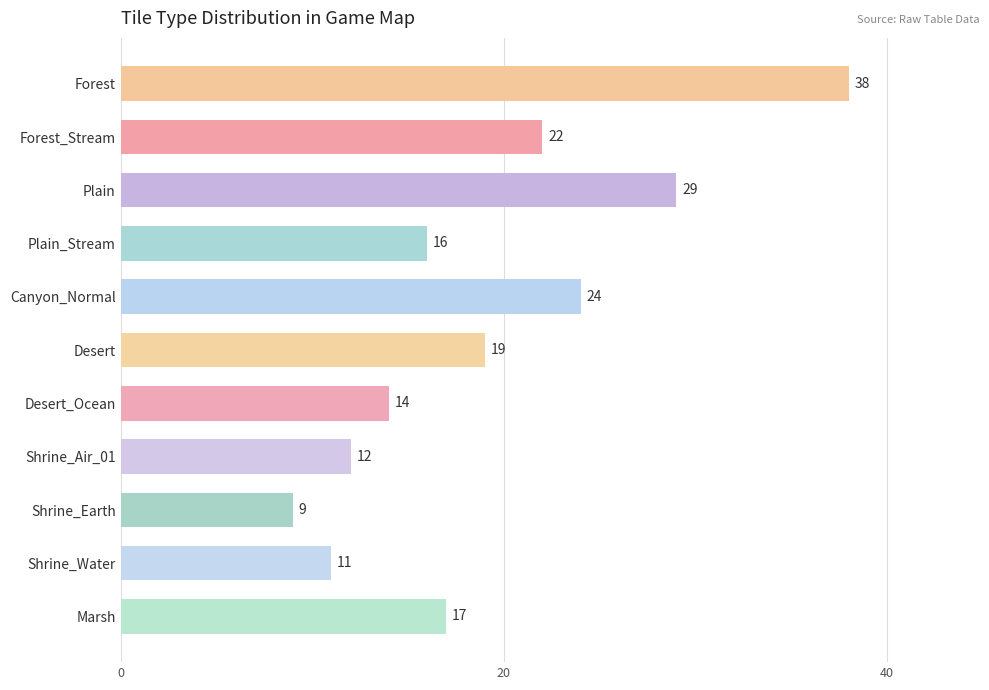

At which label is the value closest to 23?

Forest_Stream